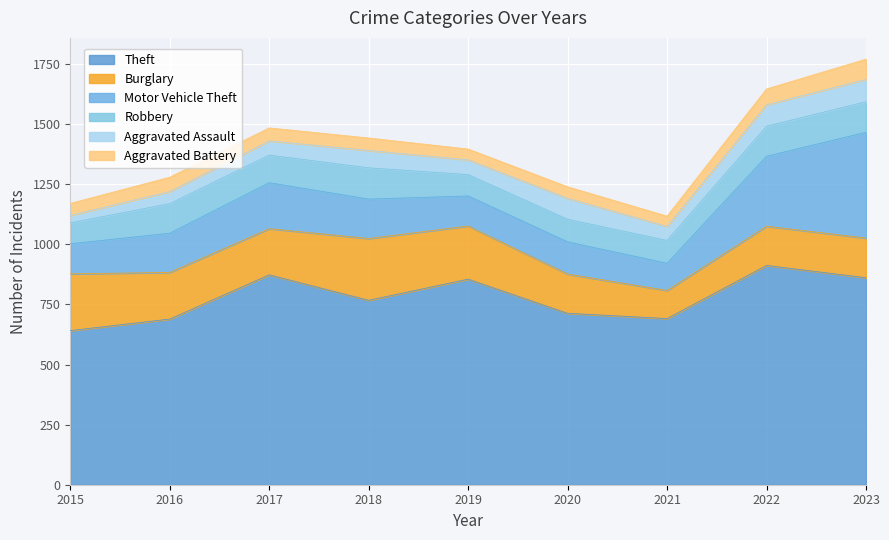

What is the lowest value of the Robbery series?

87